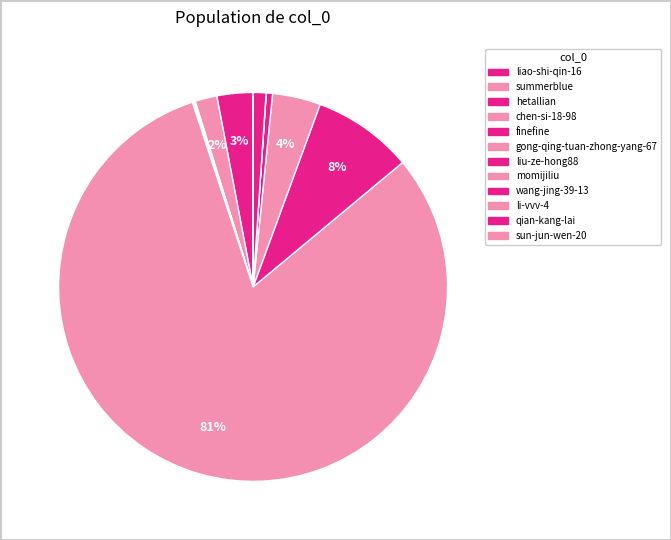

Does any single category account for the majority?

Yes